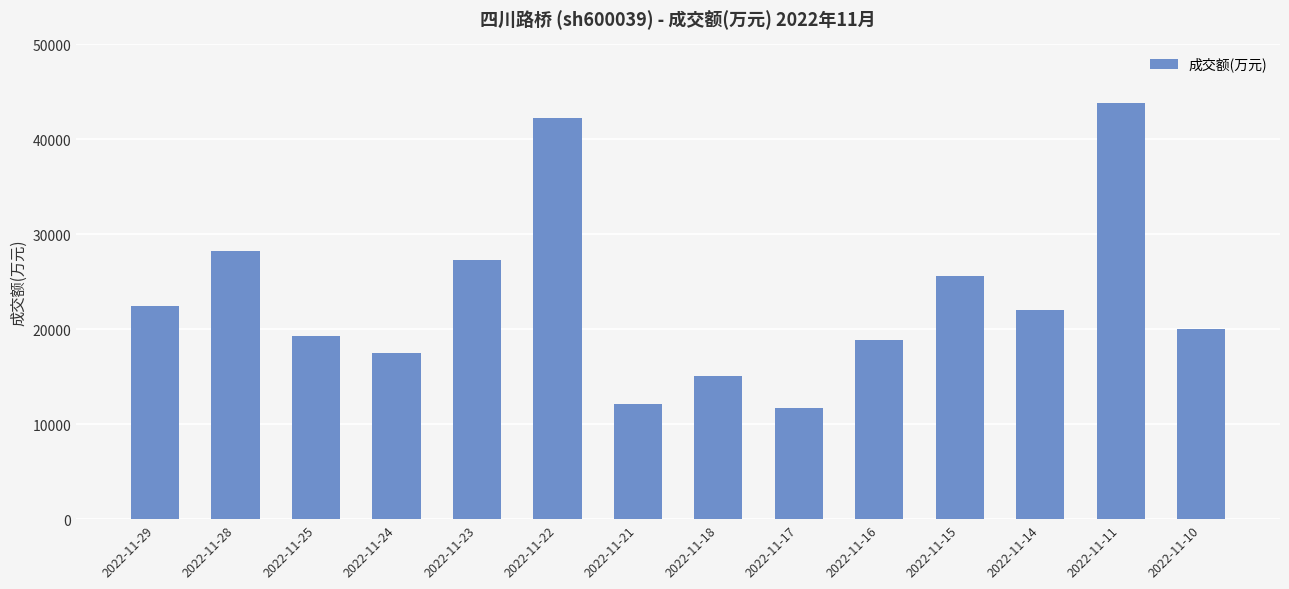

What is the average value?

23290